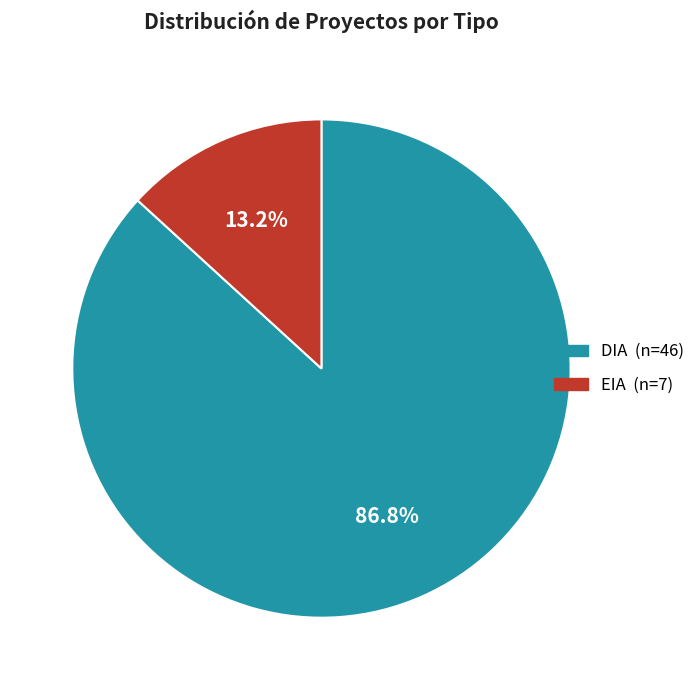

Does DIA represent more than half of the total?

Yes